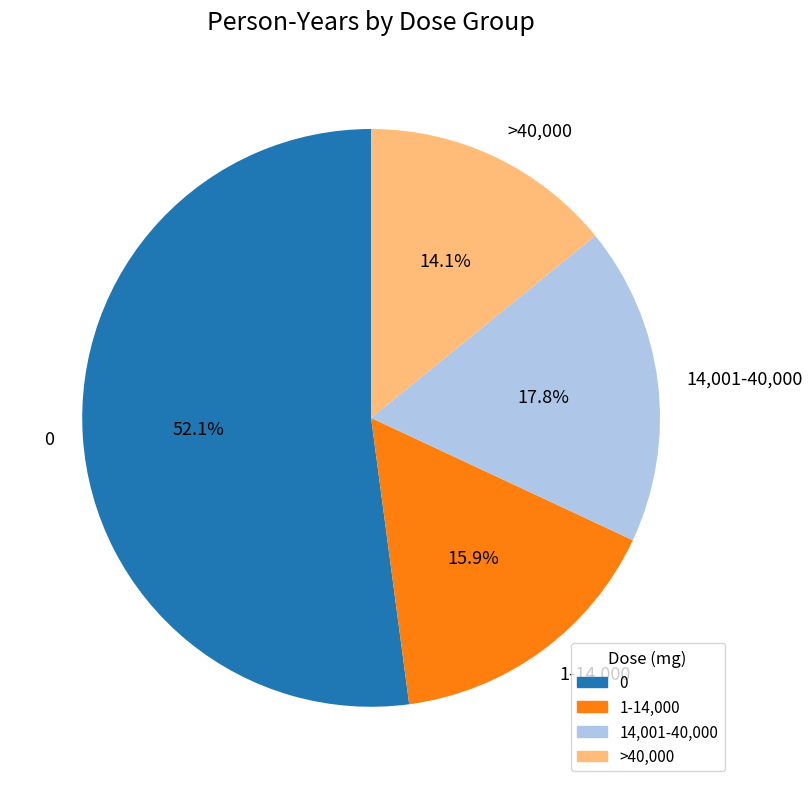

Is there any slice that represents more than half of the pie?

Yes